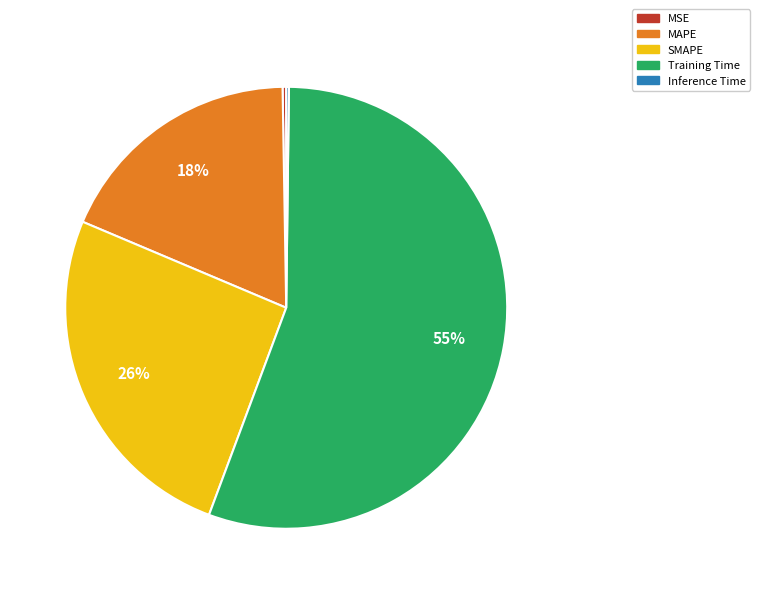

True or false: SMAPE accounts for 26% of the total.

True